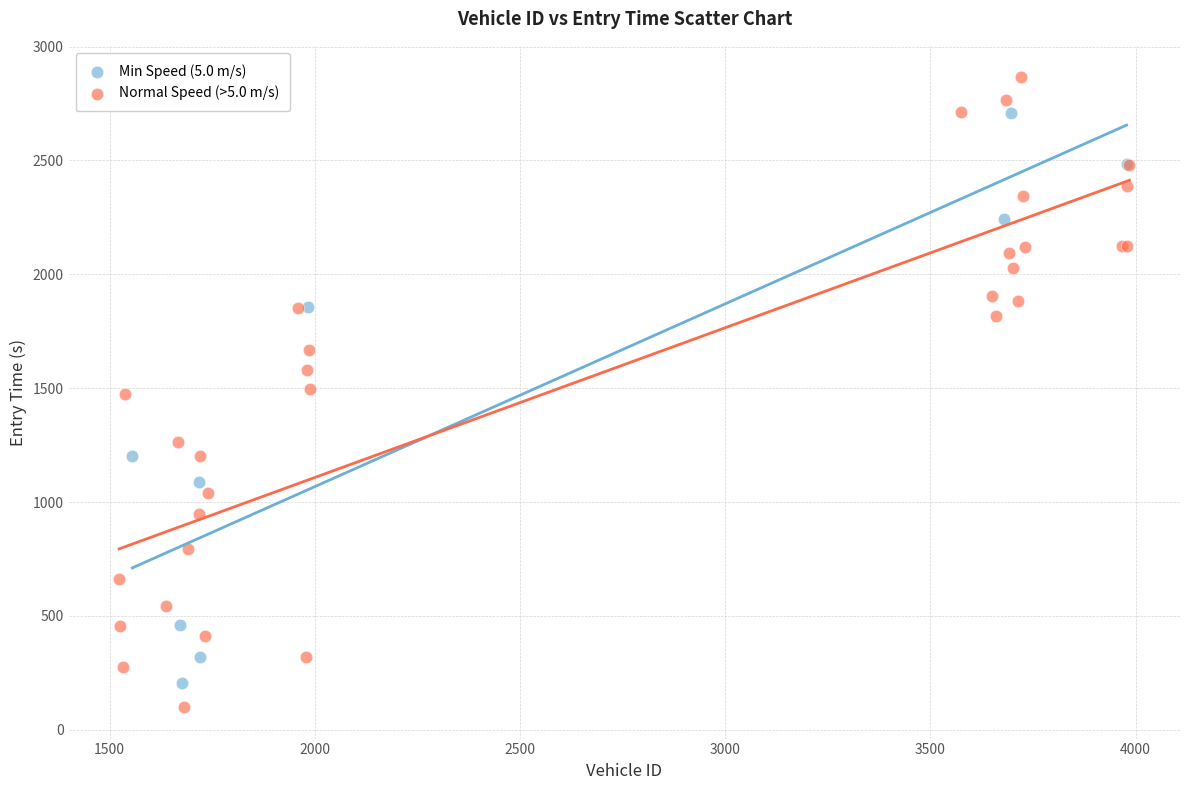

Which series has the widest spread of Y values?

Normal Speed (>5.0 m/s)